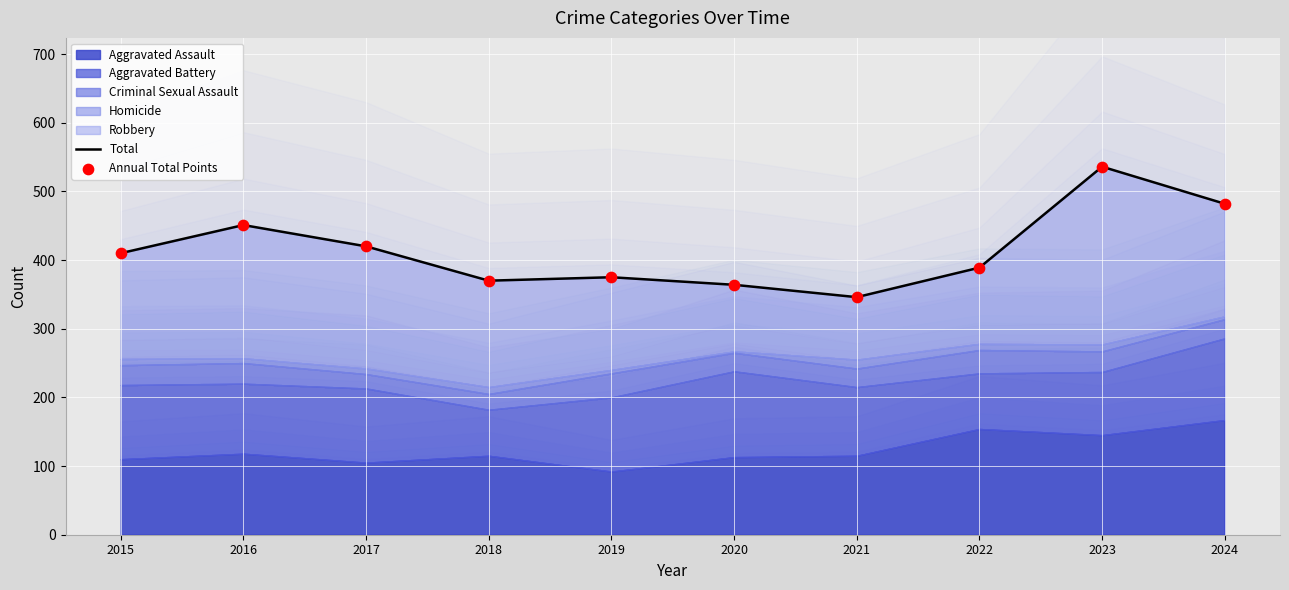

Which series has the largest total across all categories?

Total